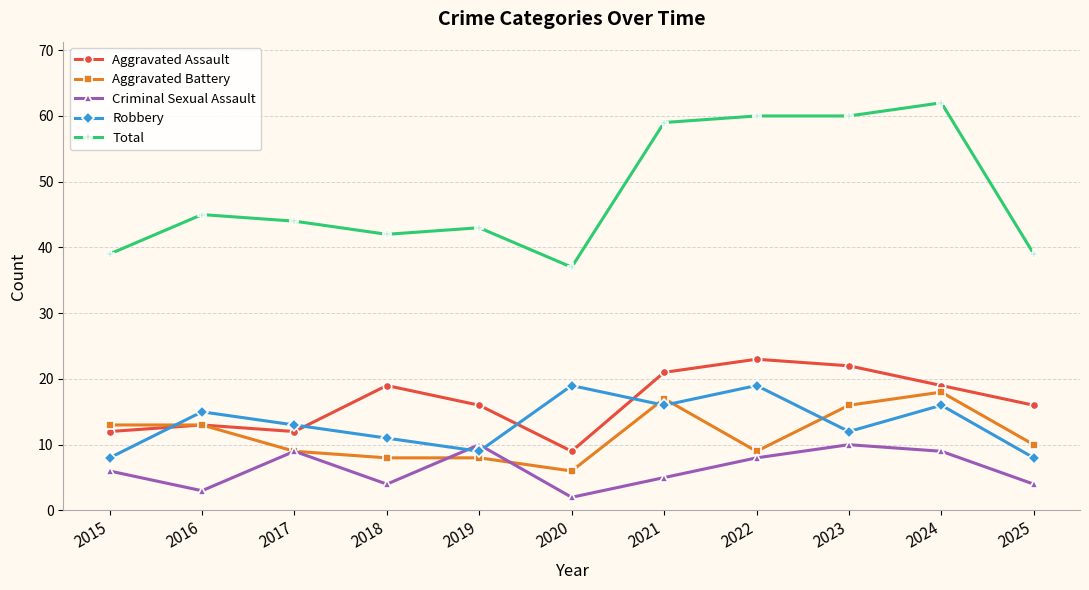

Is it true that Robbery equals 7 at 2016?

False